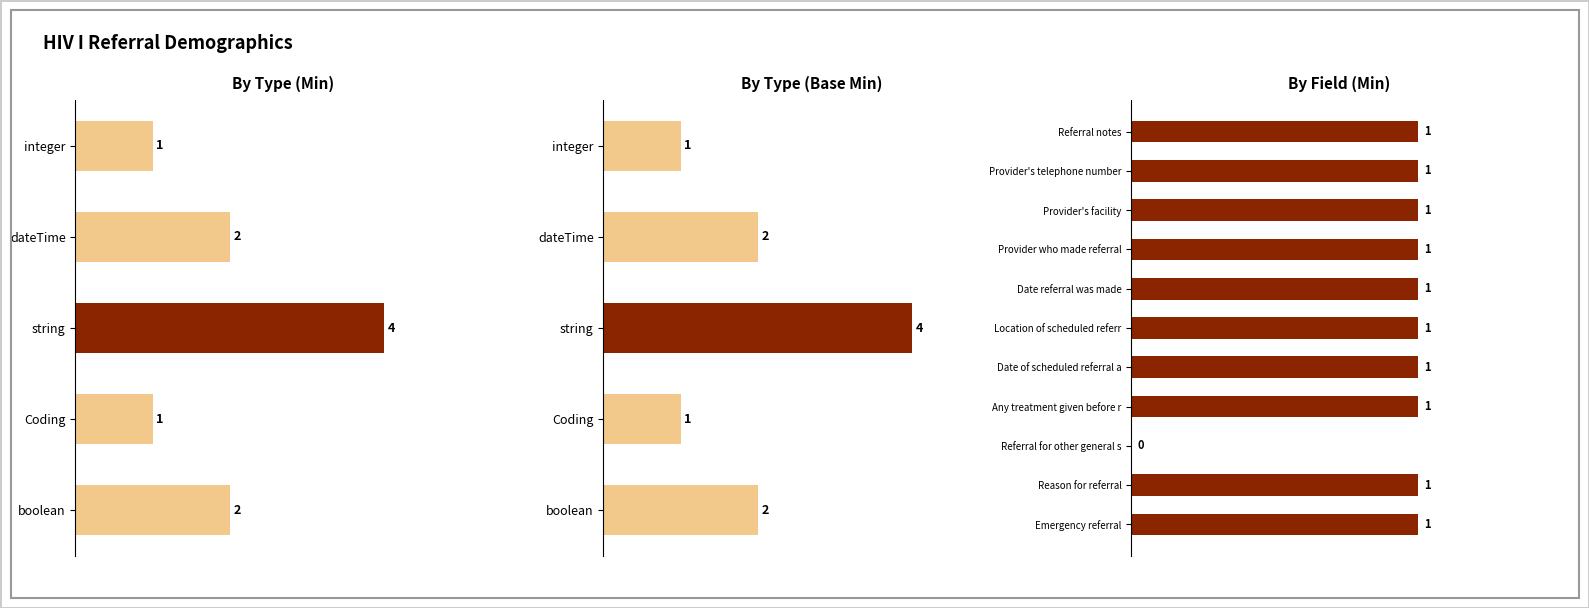

What is the difference between the maximum and minimum values?

1